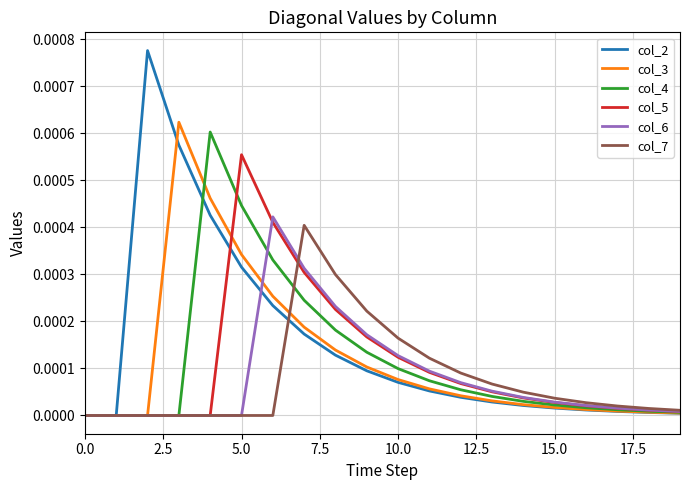

Which series has the widest spread of values?

col_2